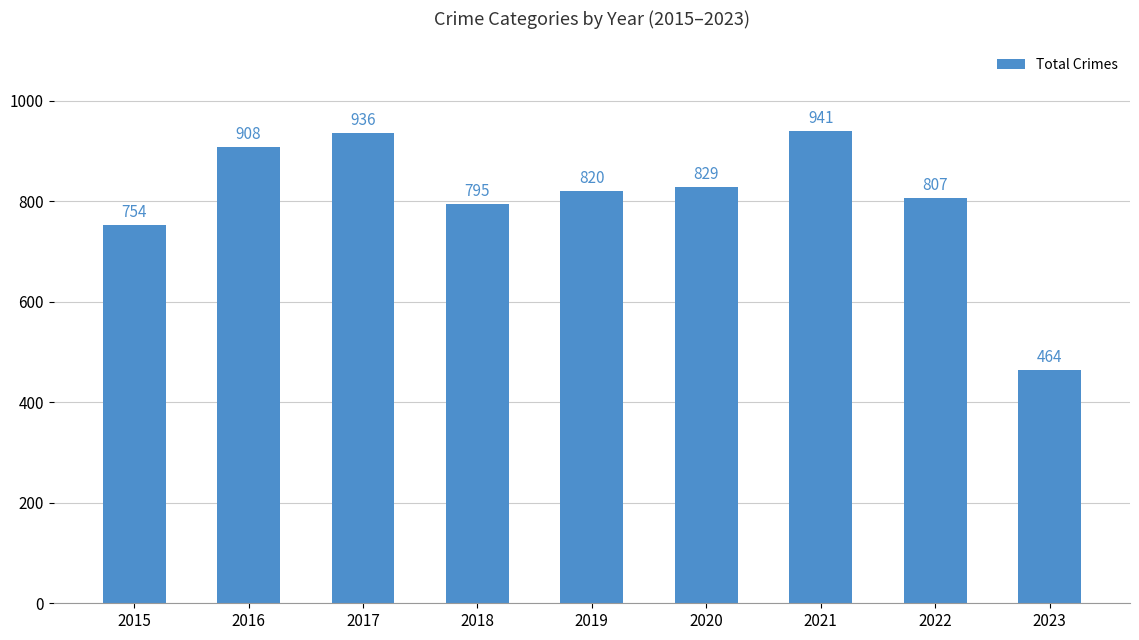

Rank the categories by value from lowest to highest.

2023, 2015, 2018, 2022, 2019, 2020, 2016, 2017, 2021